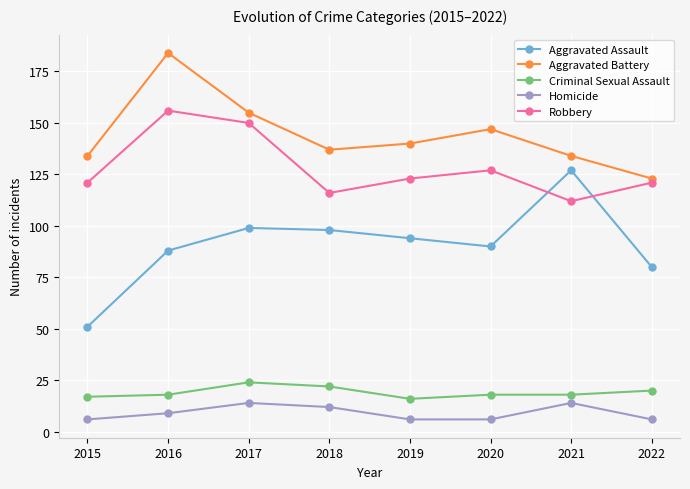

True or false: Aggravated Assault and Robbery cross at least once.

True